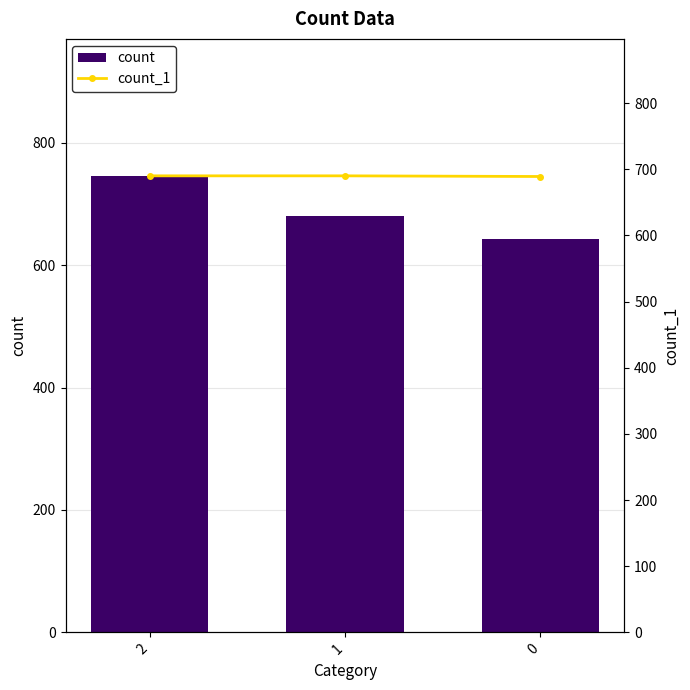

Reading right to left, list all the values displayed in this chart.

count: 0=643	1=680	2=746
count_1: 0=689	1=690	2=690